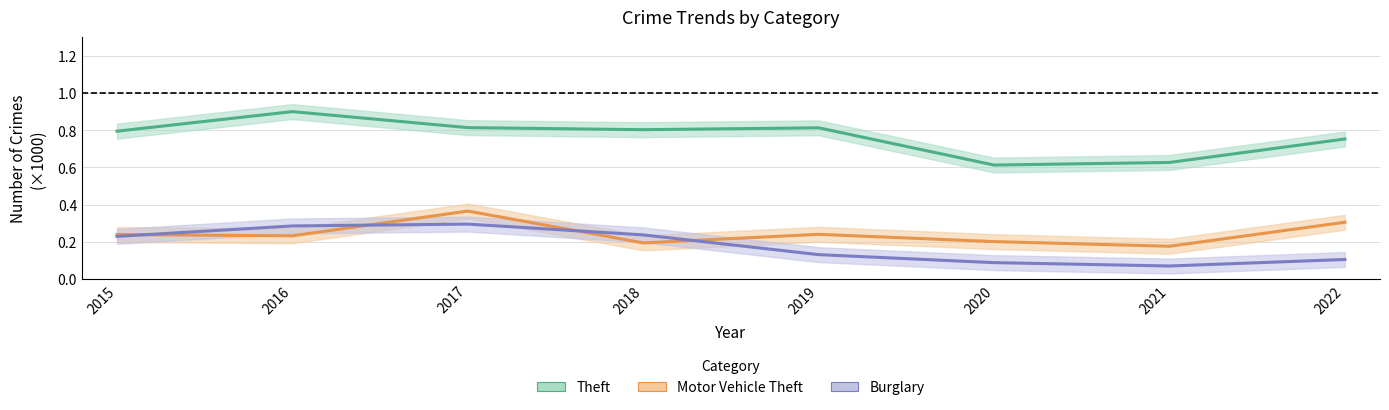

True or false: Theft and Motor Vehicle Theft intersect in this chart.

False